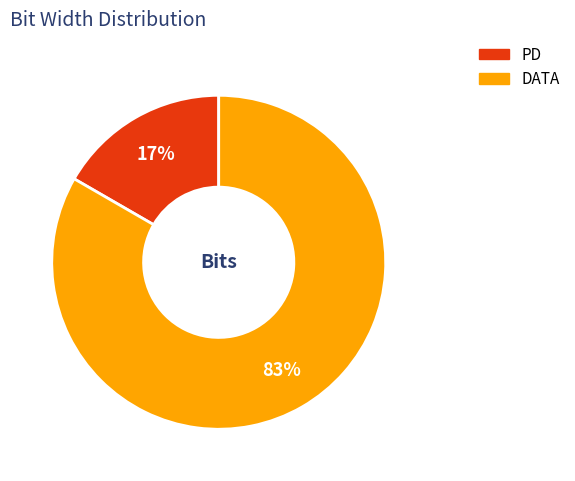

Does DATA account for over 50% of the chart?

Yes